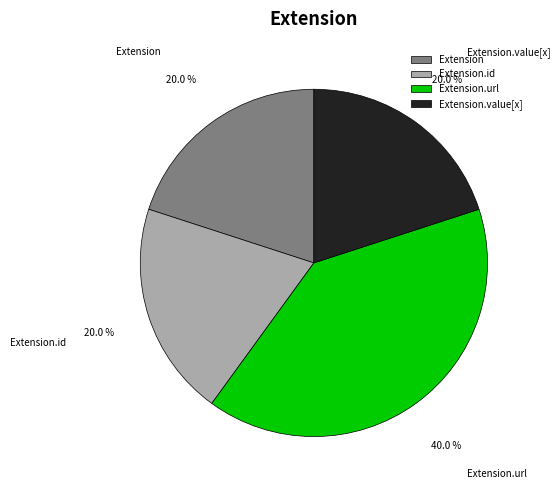

To the nearest percent, what is the average slice percentage?

25%